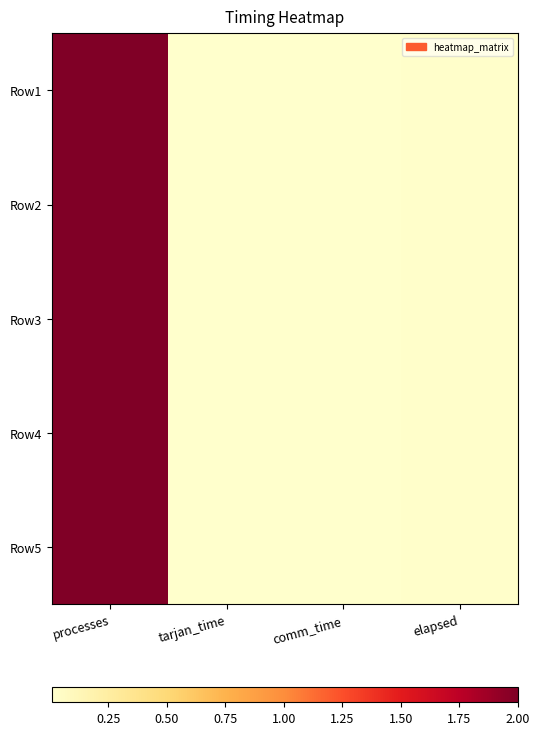

Reading right to left, transcribe all the data shown in this chart.

Row1: elapsed=0.0	comm_time=0.0	tarjan_time=0.0	processes=2.0
Row2: elapsed=0.0	comm_time=0.0	tarjan_time=0.0	processes=2.0
Row3: elapsed=0.0	comm_time=0.0	tarjan_time=0.0	processes=2.0
Row4: elapsed=0.0	comm_time=0.0	tarjan_time=0.0	processes=2.0
Row5: elapsed=0.0	comm_time=0.0	tarjan_time=0.0	processes=2.0